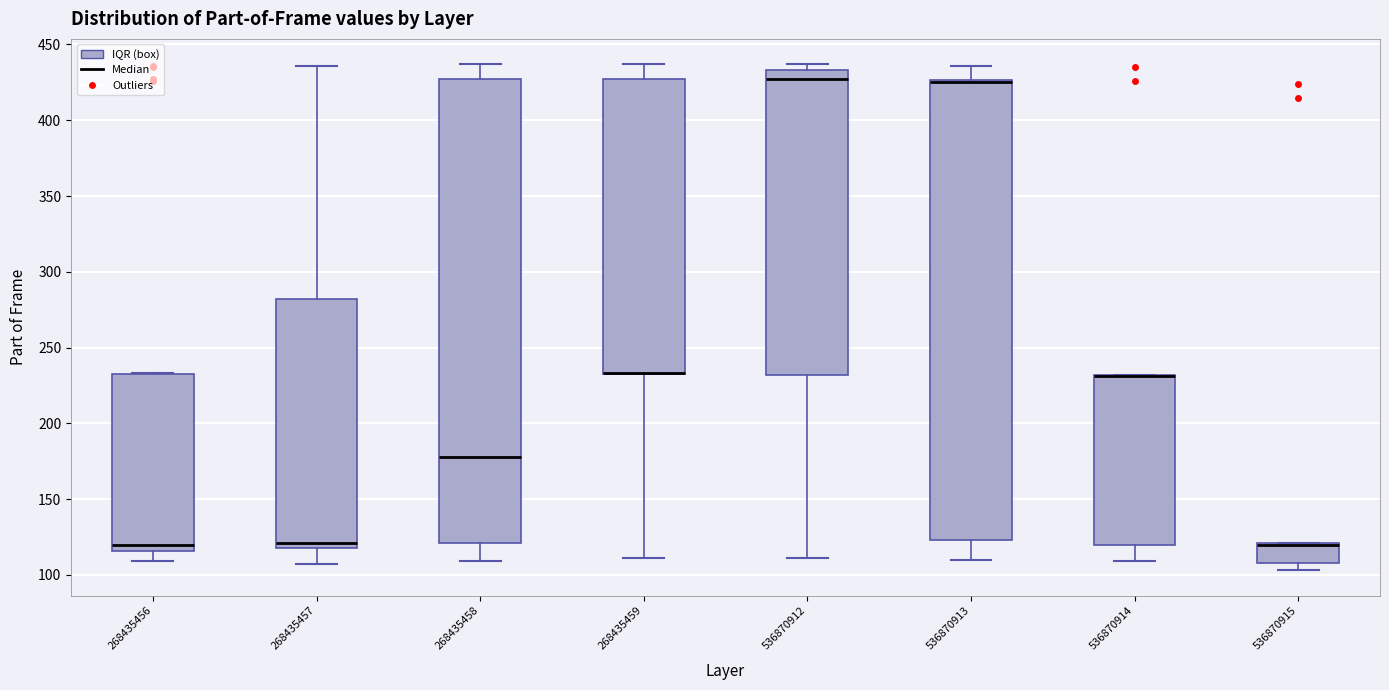

Reading left to right, read every box against the y-axis: the position of its median line, the range the box covers, and the ends of its whiskers. The values are not printed on the chart, so give them approximately, as read against the axis.

268435456: median 120, box 115 to 230, whiskers 110 to 235
268435457: median 120 (just above the box's lower edge), box 120 to 280, whiskers 105 to 435
268435458: median 180, box 120 to 425, whiskers 110 to 435
268435459: median 235 (drawn on the box's lower edge), box 235 to 425, whiskers 110 to 435
536870912: median 425, box 230 to 435, whiskers 110 to 435 (just above the box's upper edge)
536870913: median 425 (drawn on the box's upper edge), box 125 to 425, whiskers 110 to 435
536870914: median 230 (drawn on the box's upper edge), box 120 to 230, whiskers 110 to 230
536870915: median 120, box 110 to 120, whiskers 105 to 120